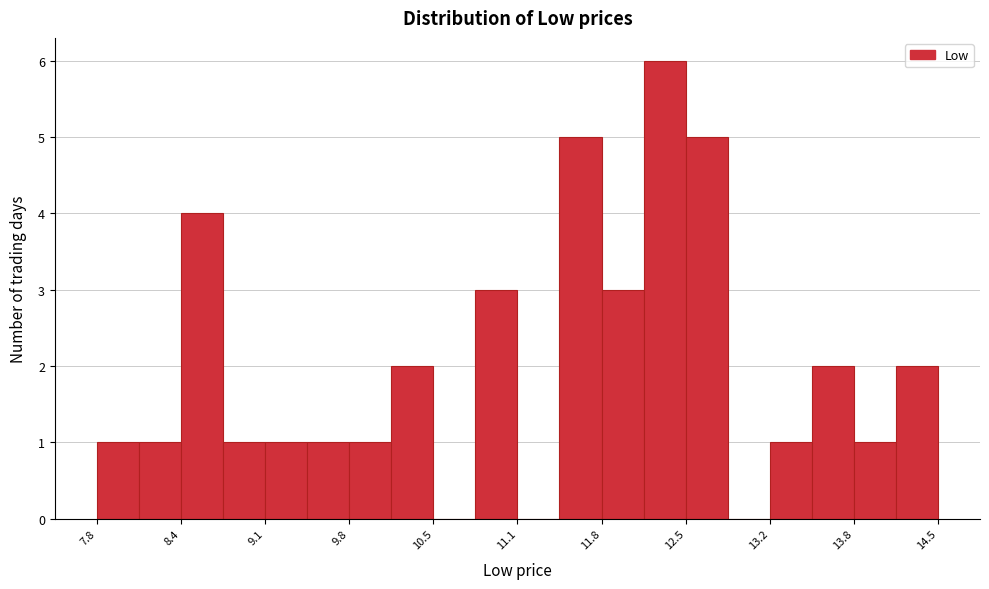

Around what value on the x-axis is the tallest bar? Give the approximate position of its centre, as read against the axis.

12.3